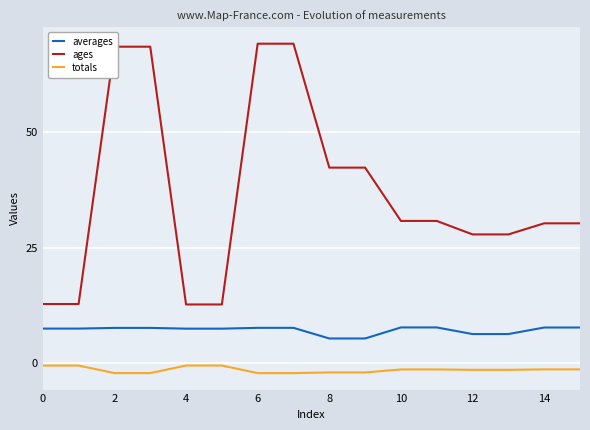

Count the number of data series in this chart.

3